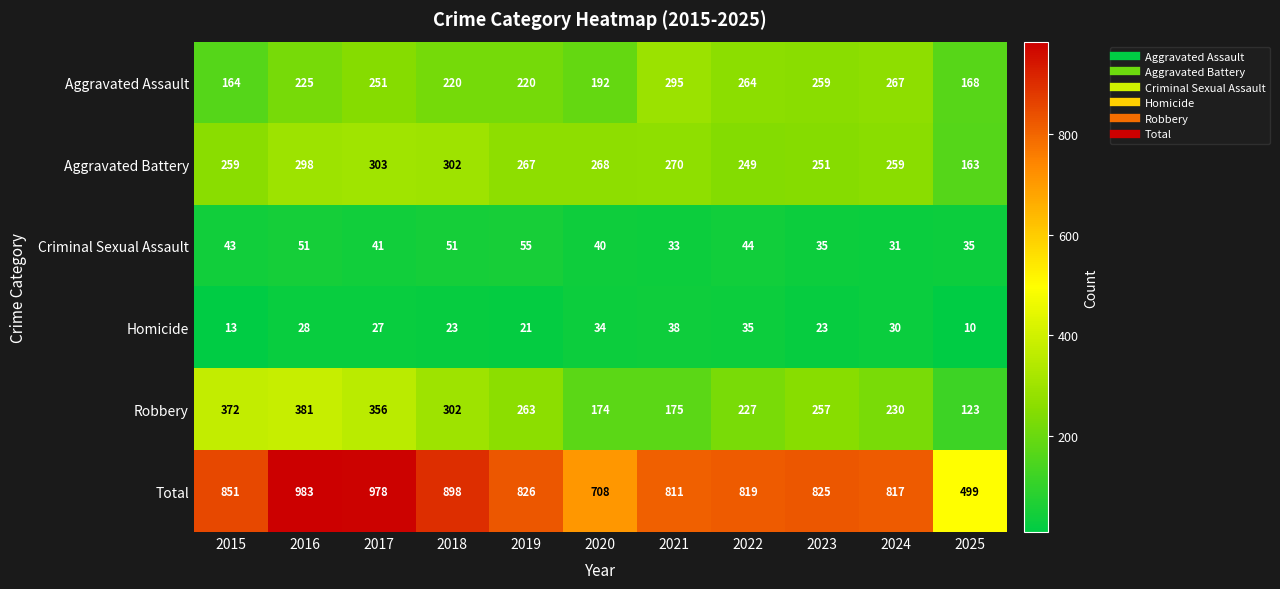

What is the total value across all series at 2018?

1796